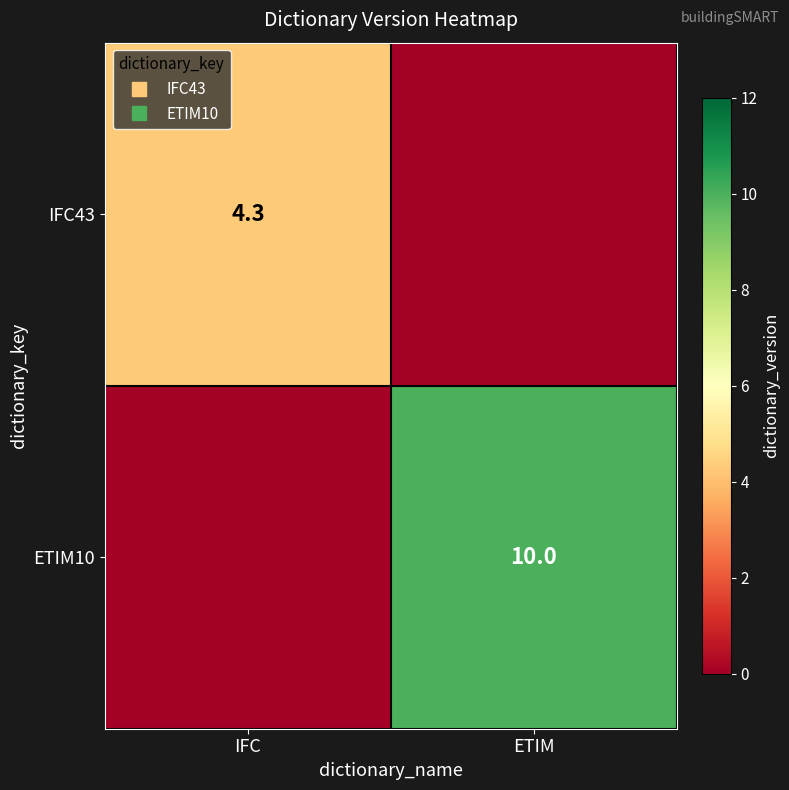

The value of ETIM10 at ETIM is 10.0. True or false?

True